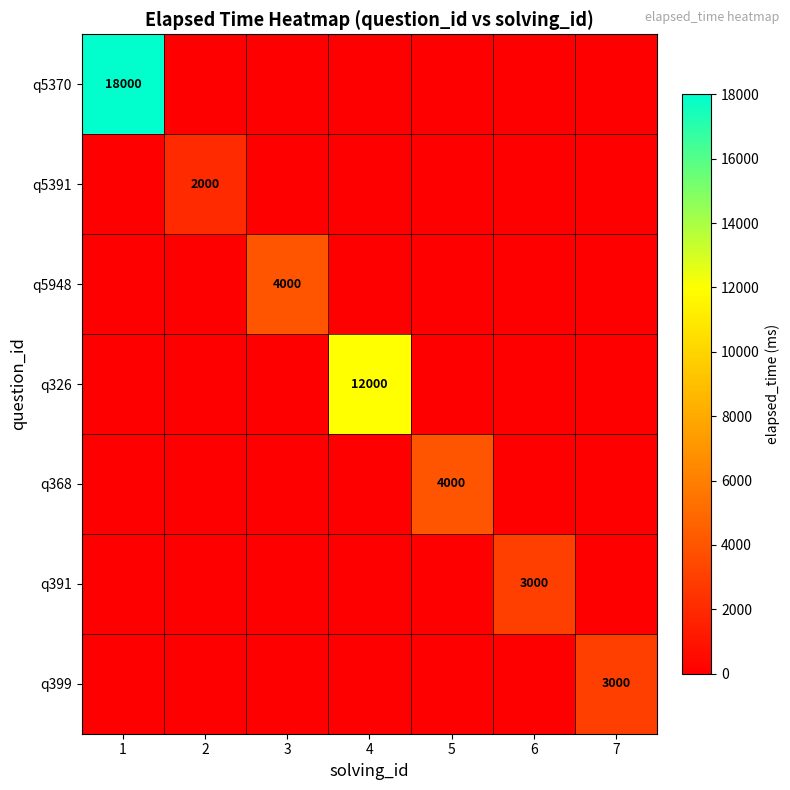

The value of q5391 at 2 is 3218. True or false?

False